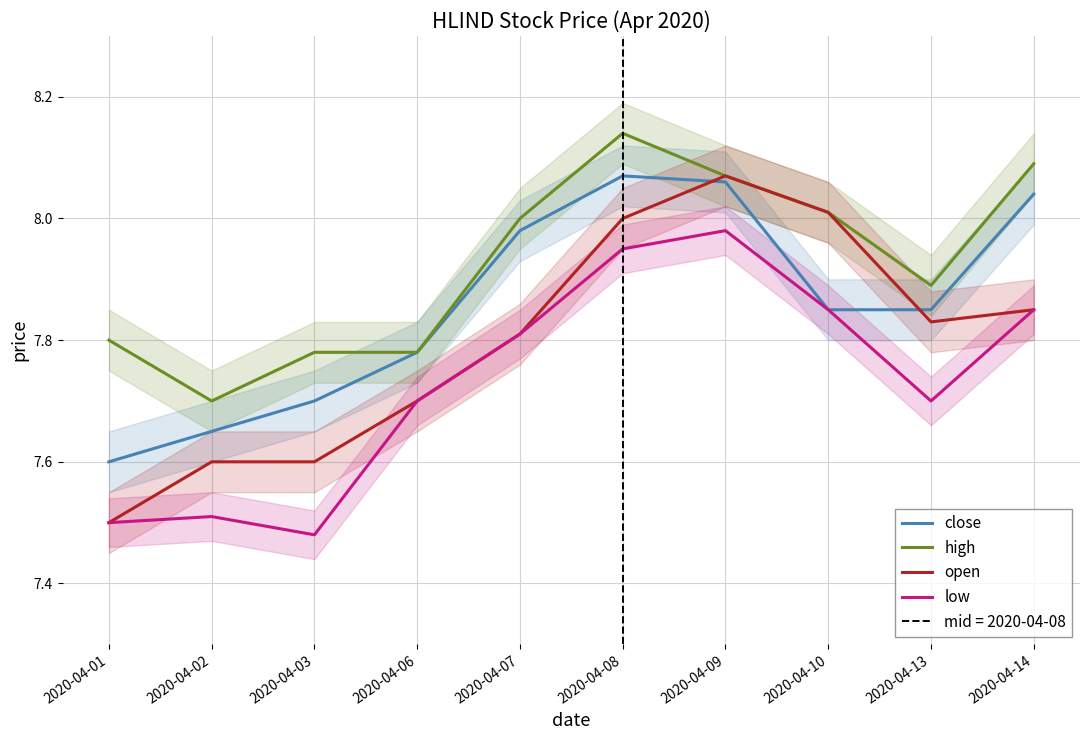

In low, how many points are higher than both neighbors (excluding endpoints)?

2